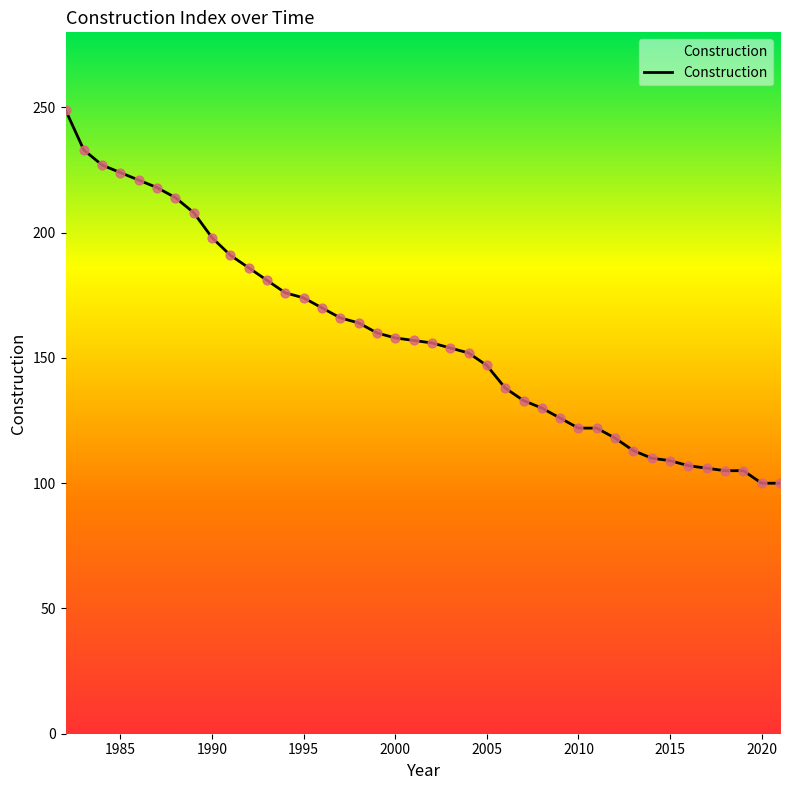

What is the greatest value displayed?

249